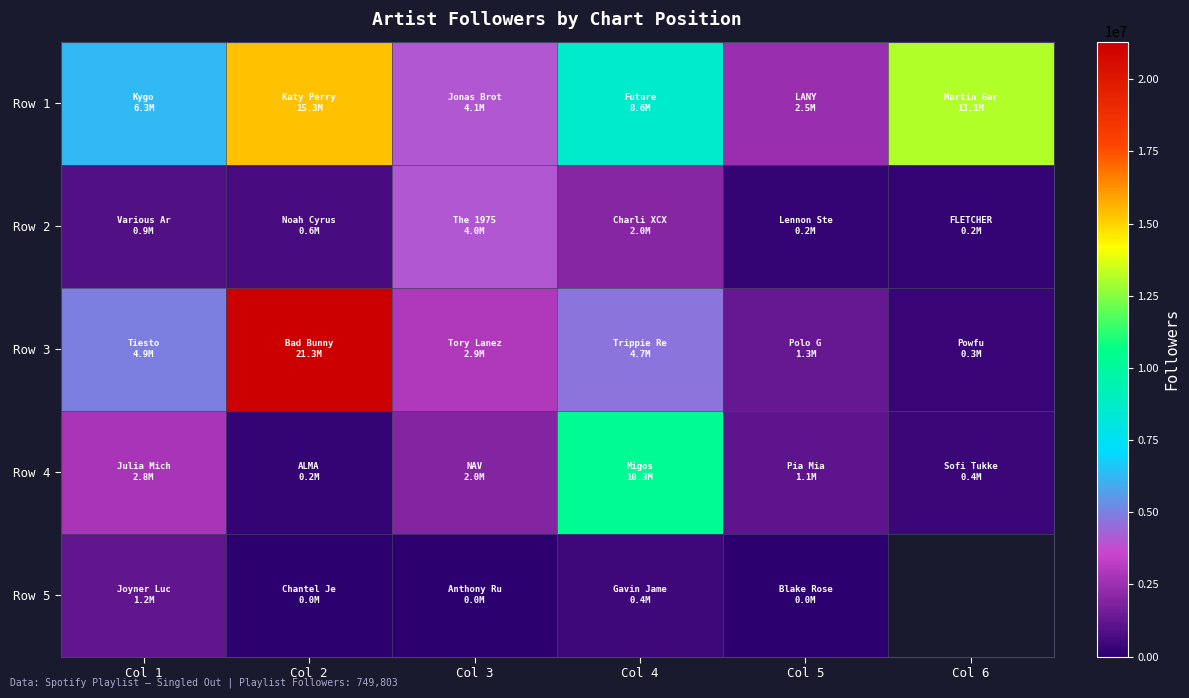

At which category is the sum across all series the highest?

Col 2